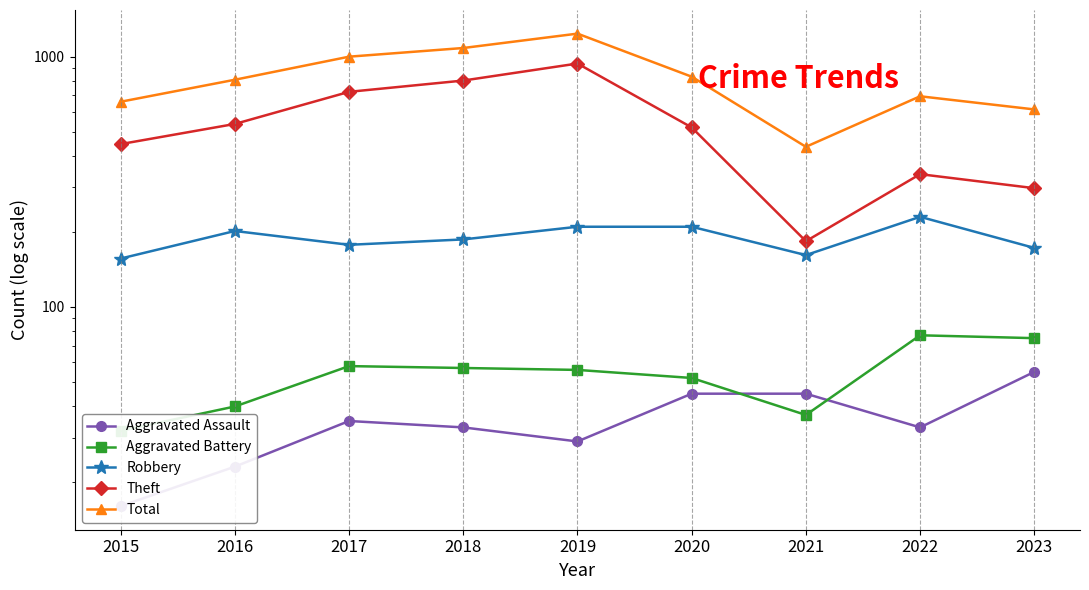

Reading left to right, what are all the values shown in this chart?

Aggravated Assault: 2015=16	2016=23	2017=35	2018=33	2019=29	2020=45	2021=45	2022=33	2023=55
Aggravated Battery: 2015=32	2016=40	2017=58	2018=57	2019=56	2020=52	2021=37	2022=77	2023=75
Robbery: 2015=156	2016=201	2017=177	2018=186	2019=209	2020=209	2021=161	2022=229	2023=172
Theft: 2015=447	2016=538	2017=723	2018=802	2019=938	2020=521	2021=183	2022=339	2023=298
Total: 2015=660	2016=808	2017=999	2018=1082	2019=1235	2020=831	2021=436	2022=694	2023=615